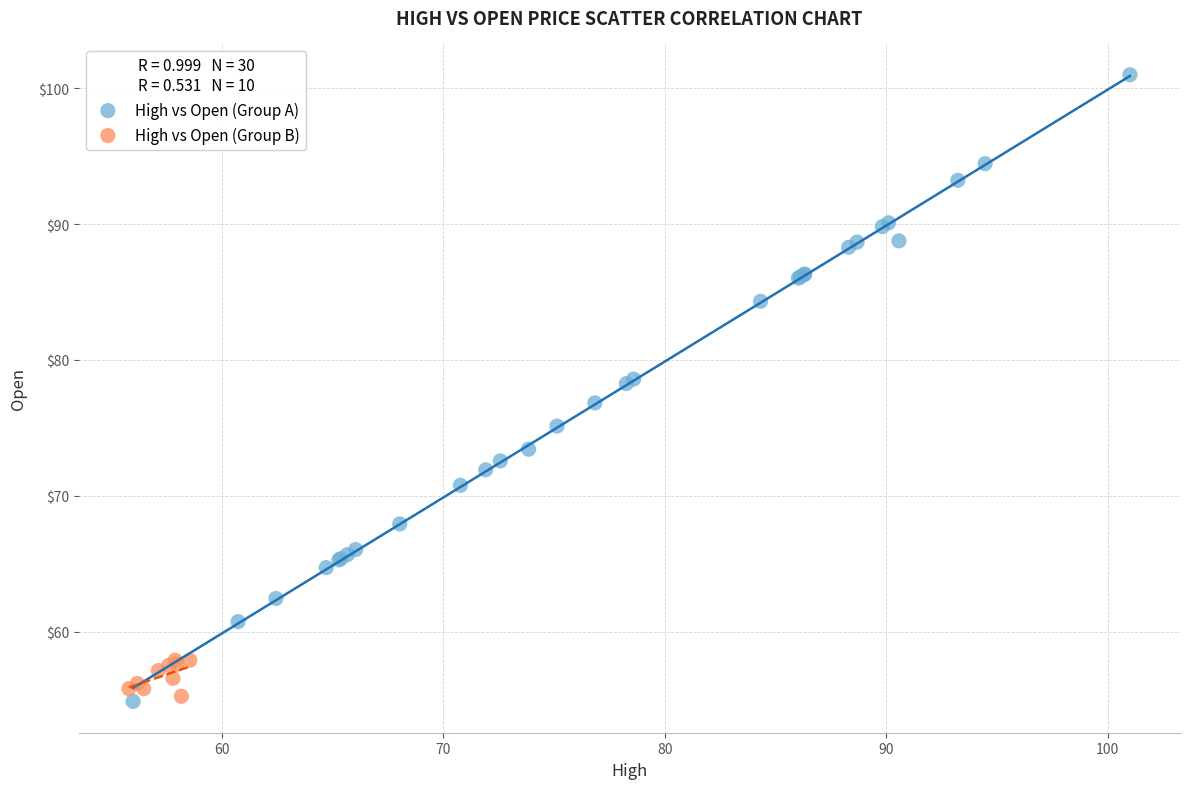

Which series contains the highest Y value?

High vs Open (Group A)